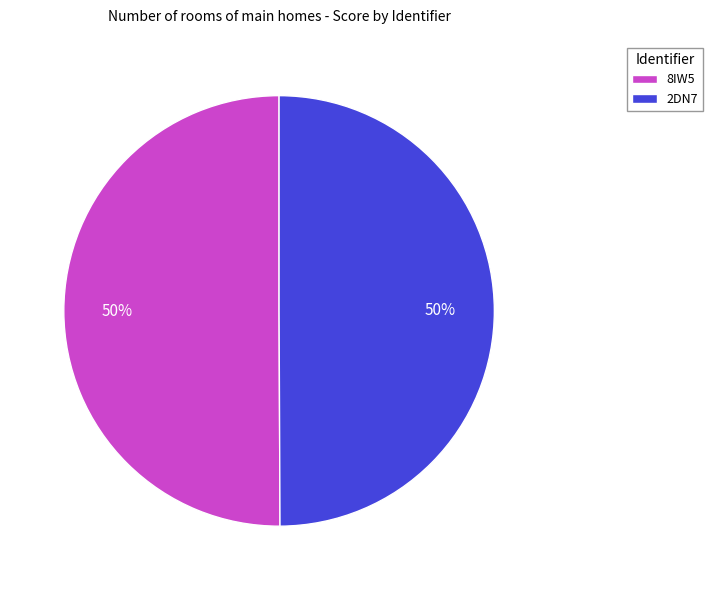

Is it true that 8IW5 is 50% of the pie?

True